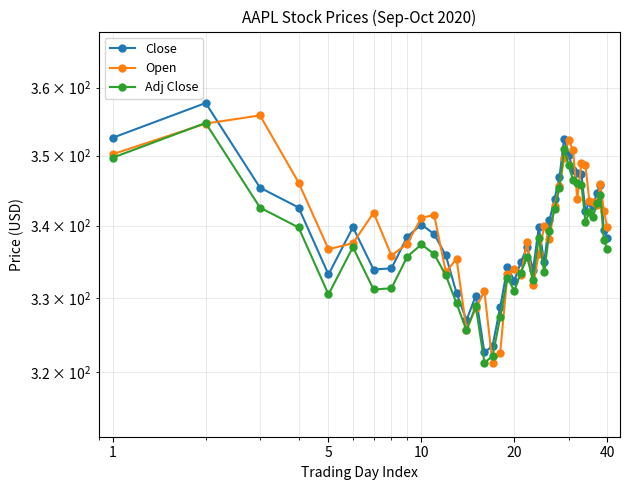

What is the value of the Open point at the 35th from the left?

343.5